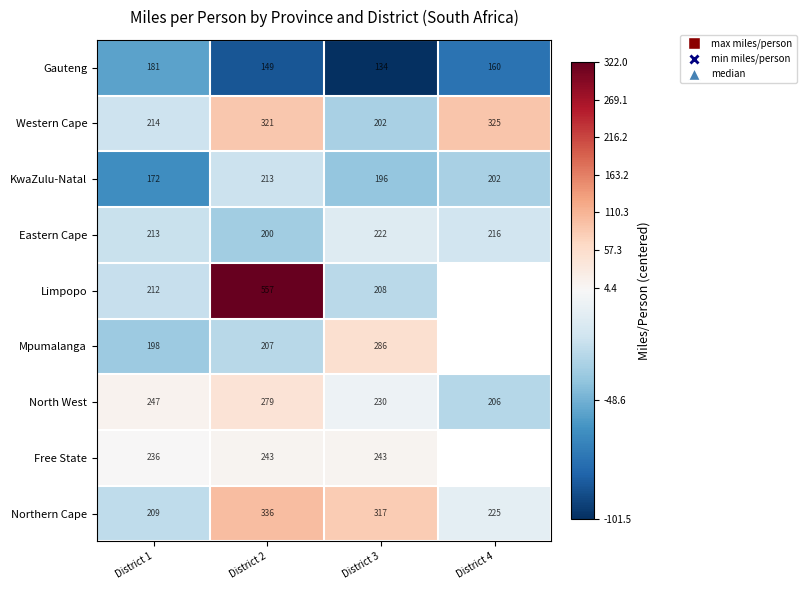

Rank the series at District 3 from lowest to highest value.

Gauteng, KwaZulu-Natal, Western Cape, Limpopo, Eastern Cape, North West, Free State, Mpumalanga, Northern Cape